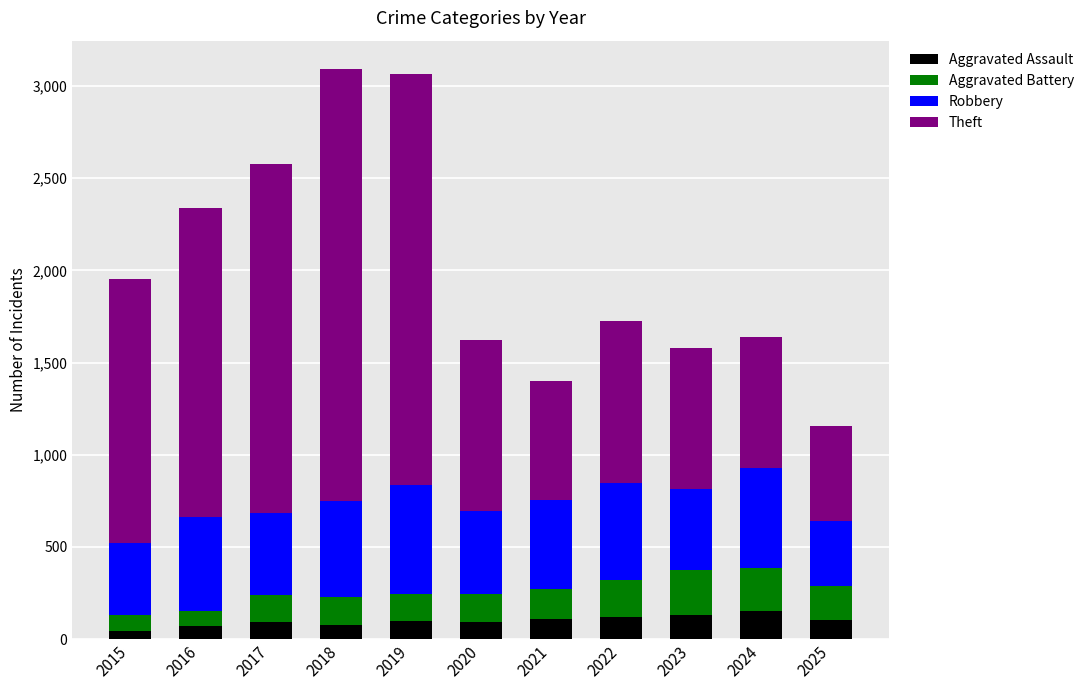

What is the highest value of the Aggravated Assault series?

154